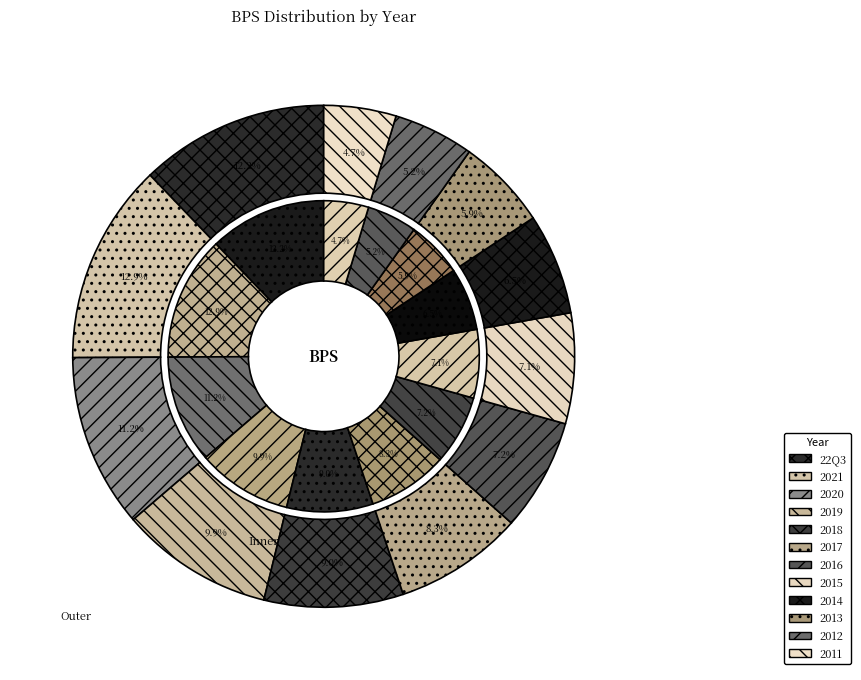

Combined, what portion of the pie is 22Q3 and 2018?

21.1%